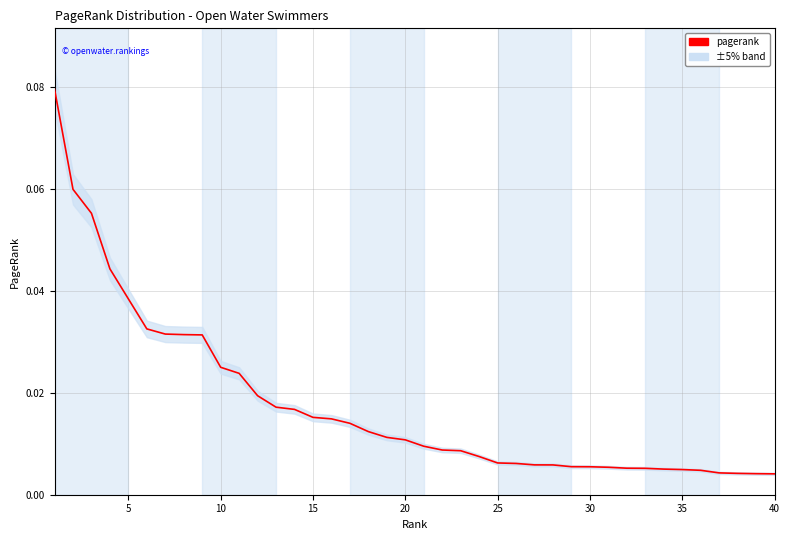

True or false: the data shows 0.0 at 30.

False